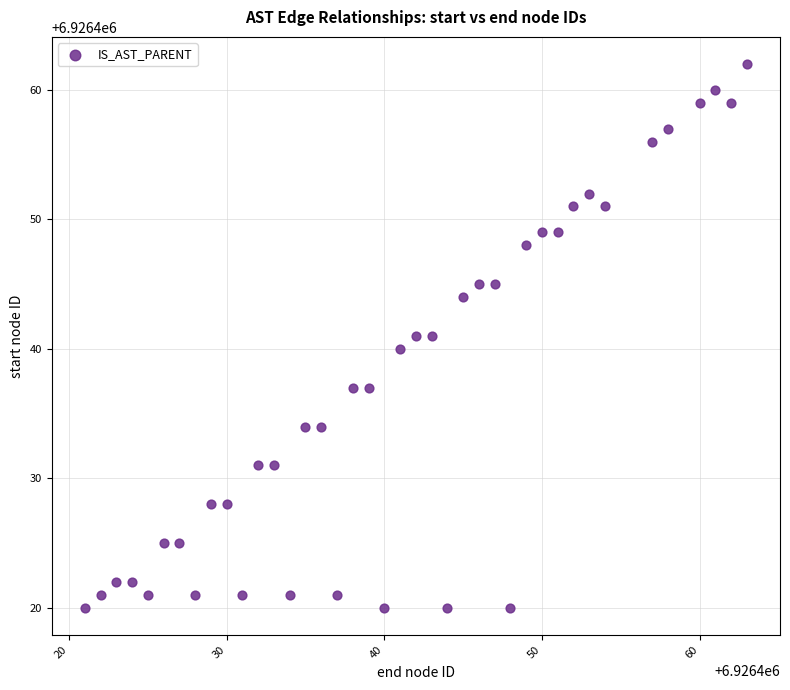

What is the range of Y values (max minus min)?

42